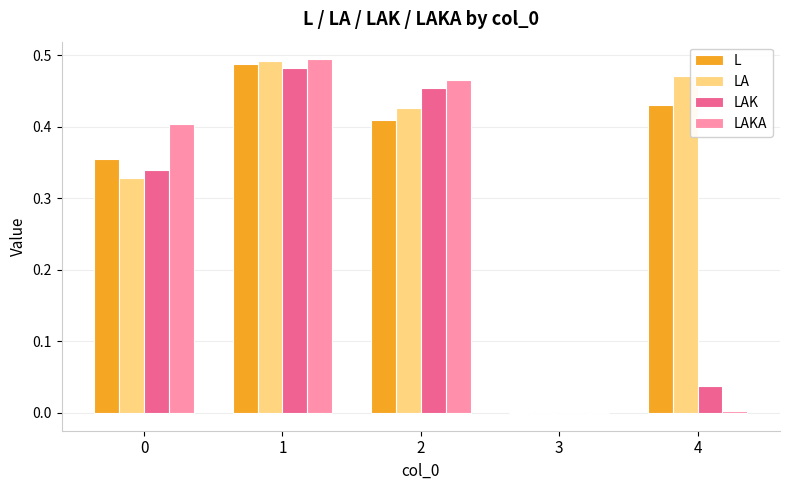

Which category has the highest value in the LA series?

1